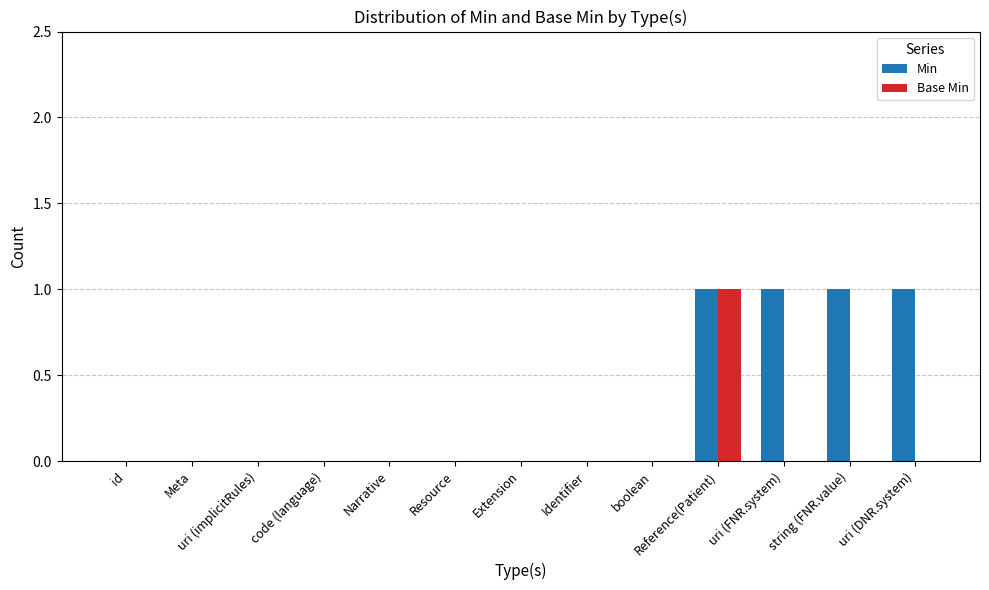

Reading left to right, transcribe all the data shown in this chart.

Min: 0	0	0	0	0	0	0	0	0	1	1	1	1
Base Min: 0	0	0	0	0	0	0	0	0	1	0	0	0